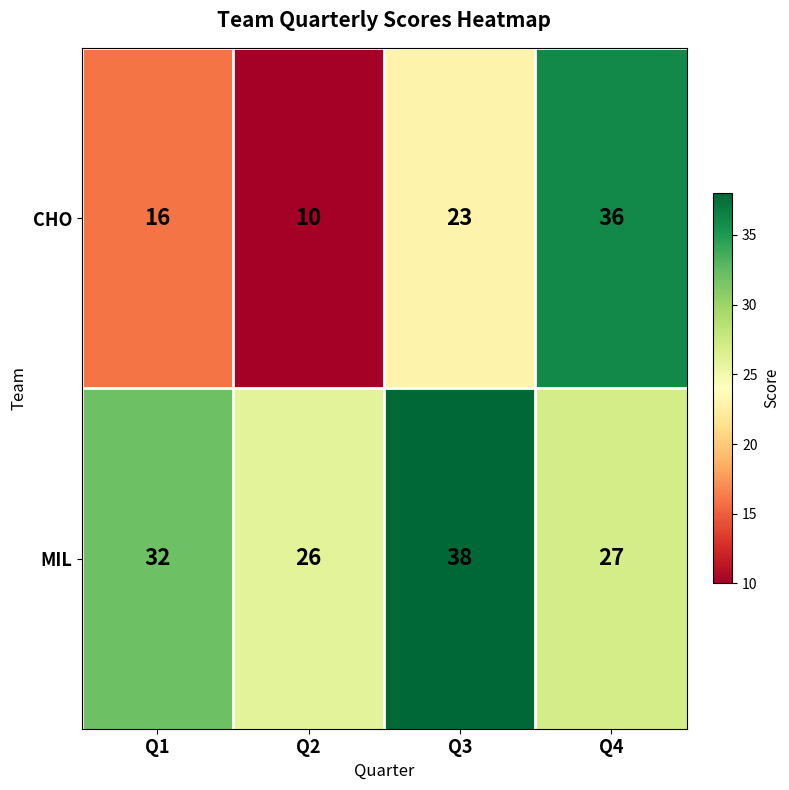

Reading left to right, extract all data points from this chart.

CHO: Q1=16	Q2=10	Q3=23	Q4=36
MIL: Q1=32	Q2=26	Q3=38	Q4=27